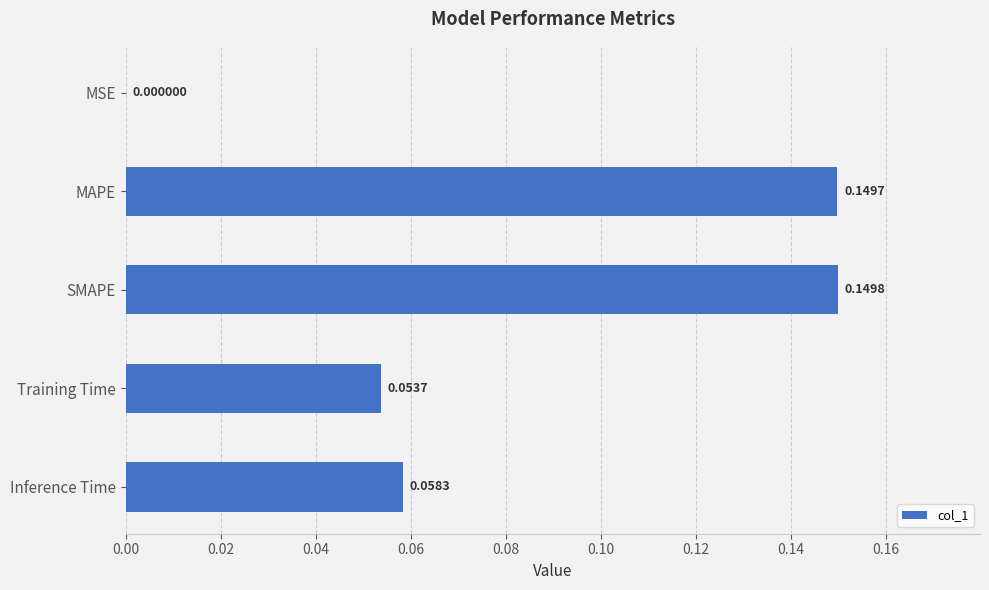

Which has a higher value, Inference Time or MAPE?

MAPE